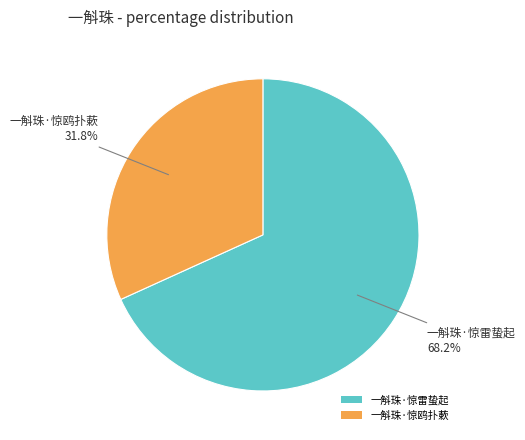

Is it true that 一斛珠·惊鸥扑蔌 is 44% of the pie?

False